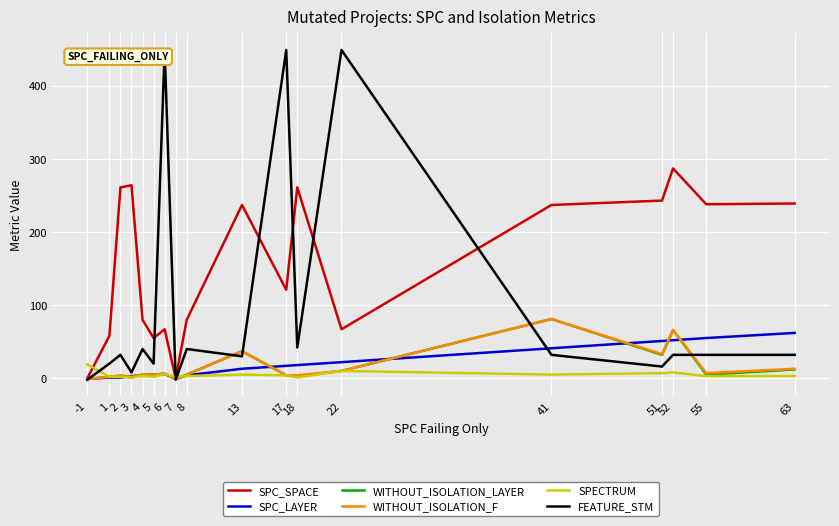

What is the maximum value for WITHOUT_ISOLATION_LAYER?

81